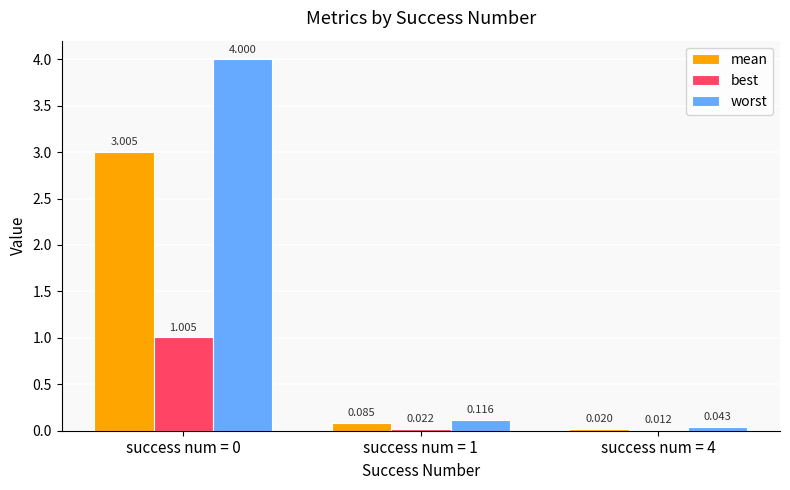

How many groups of bars are there?

3